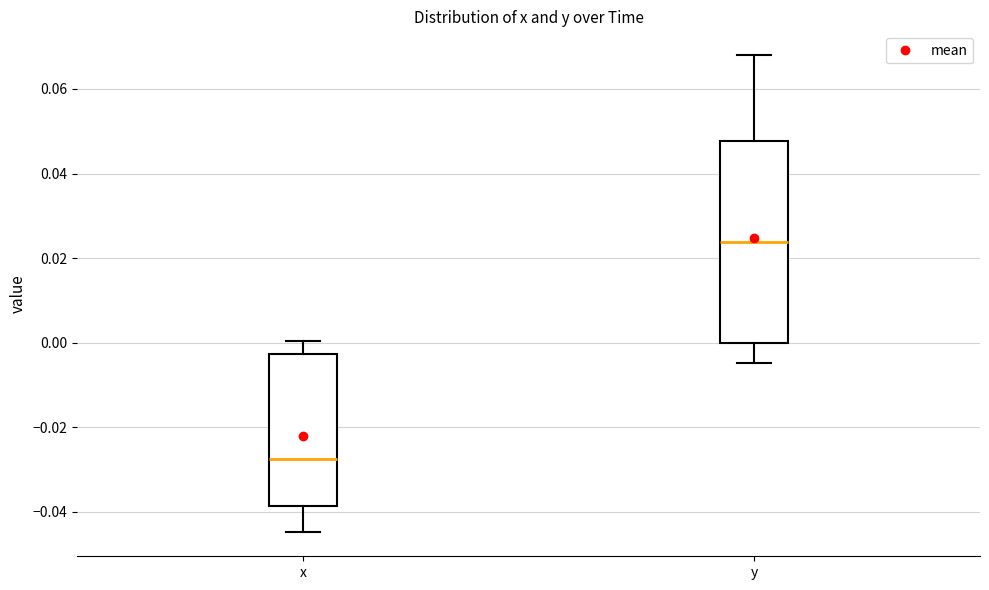

Reading left to right, read every box against the y-axis: the position of its median line, the range the box covers, and the ends of its whiskers. The values are not printed on the chart, so give them approximately, as read against the axis.

x: median -0.028, box -0.038 to -0.002, whiskers -0.044 to 0.000
y: median 0.024, box 0.000 to 0.048, whiskers -0.004 to 0.068